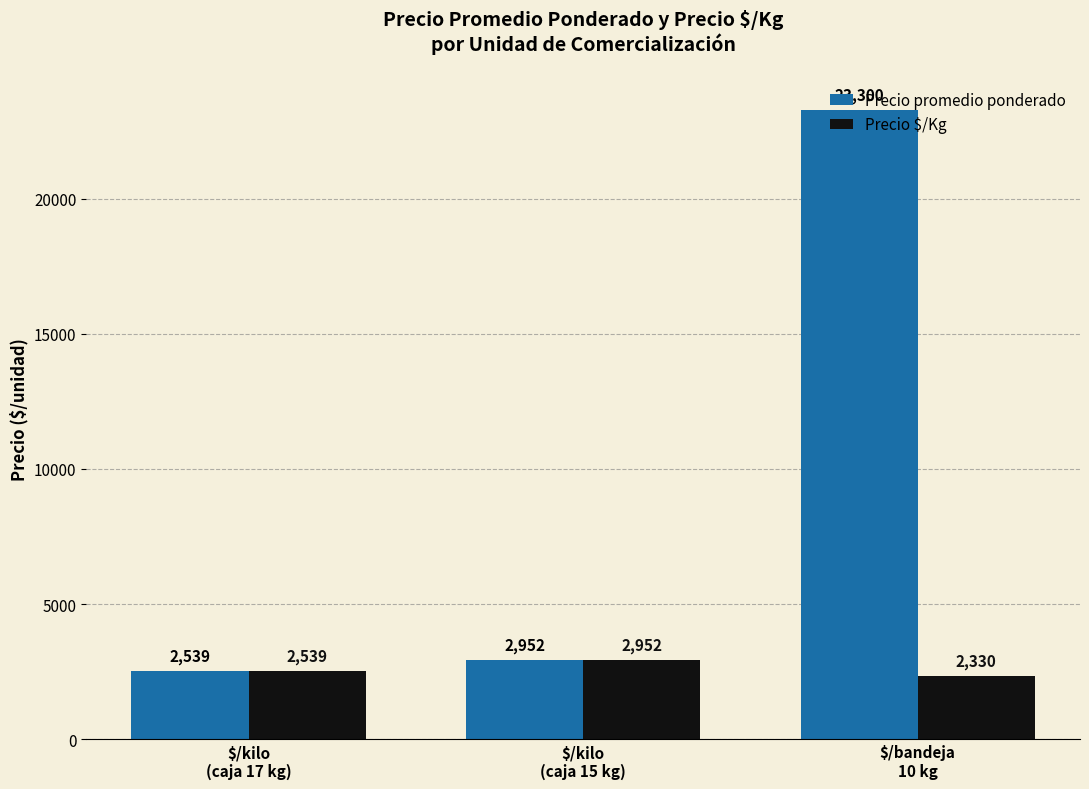

Reading right to left, what are all the values shown in this chart?

Precio promedio ponderado: 23300	2952	2539
Precio $/Kg: 2330	2952	2539